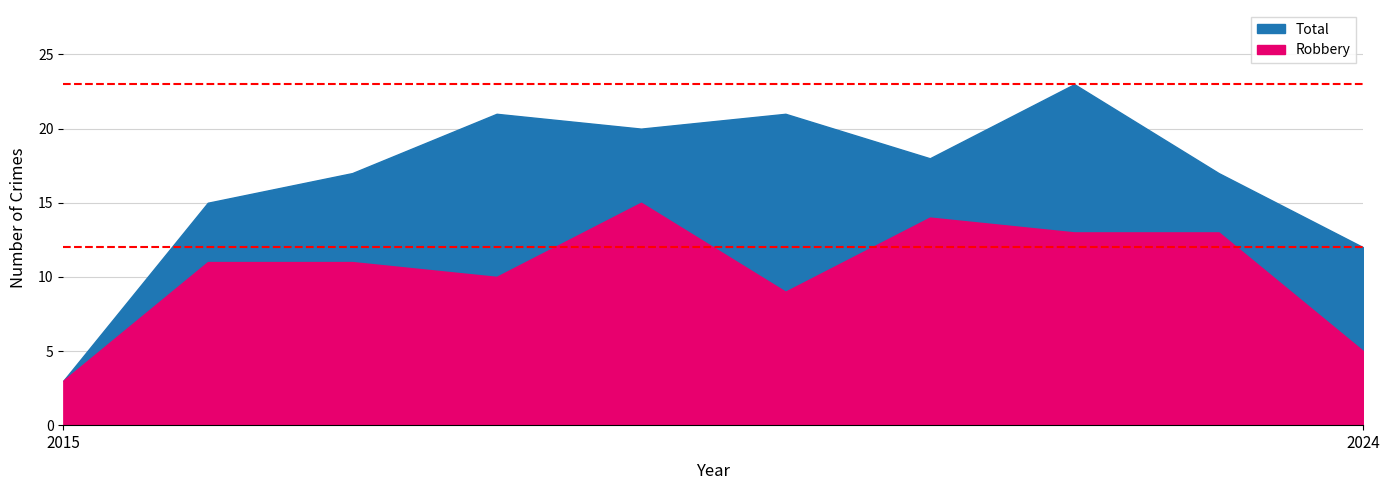

Does the chart display data point markers on the line(s)?

No